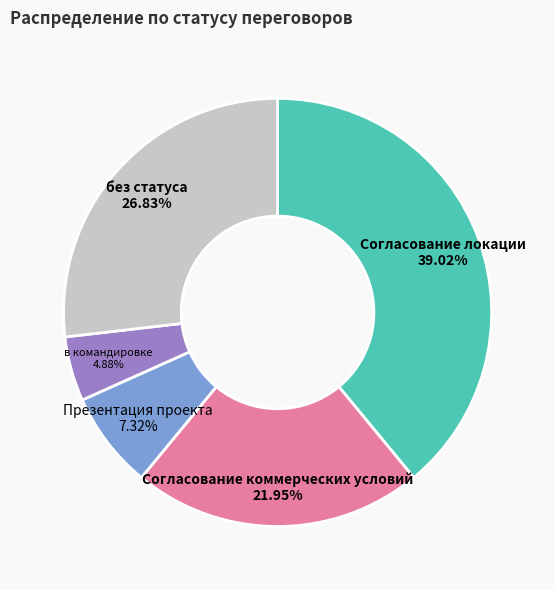

How many slices are in this pie chart?

5